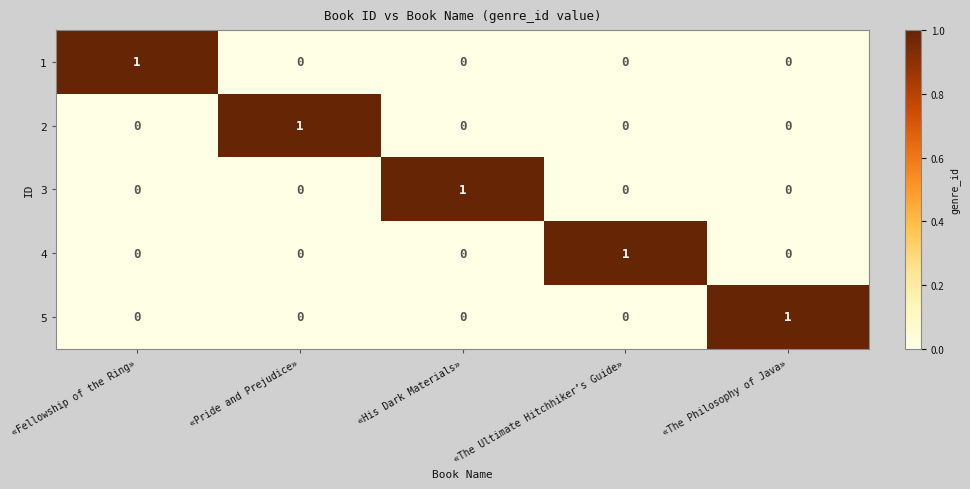

True or false: 5 has a value of -1 at «Fellowship of the Ring».

False